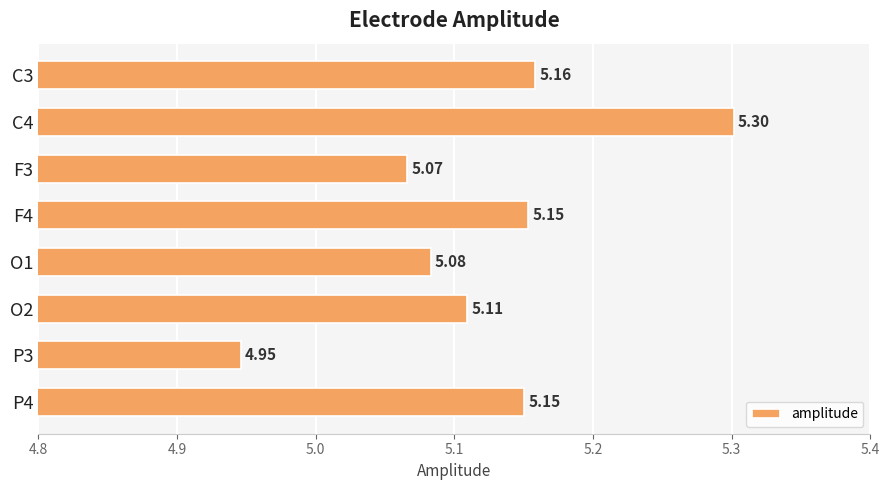

What is the sum of all values?

41.0